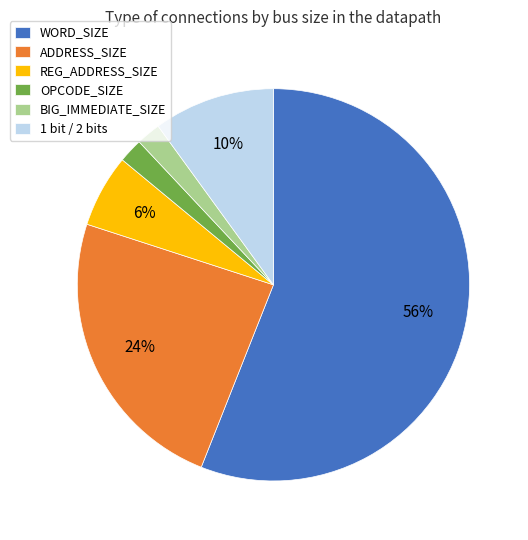

Which slice is the largest?

WORD_SIZE